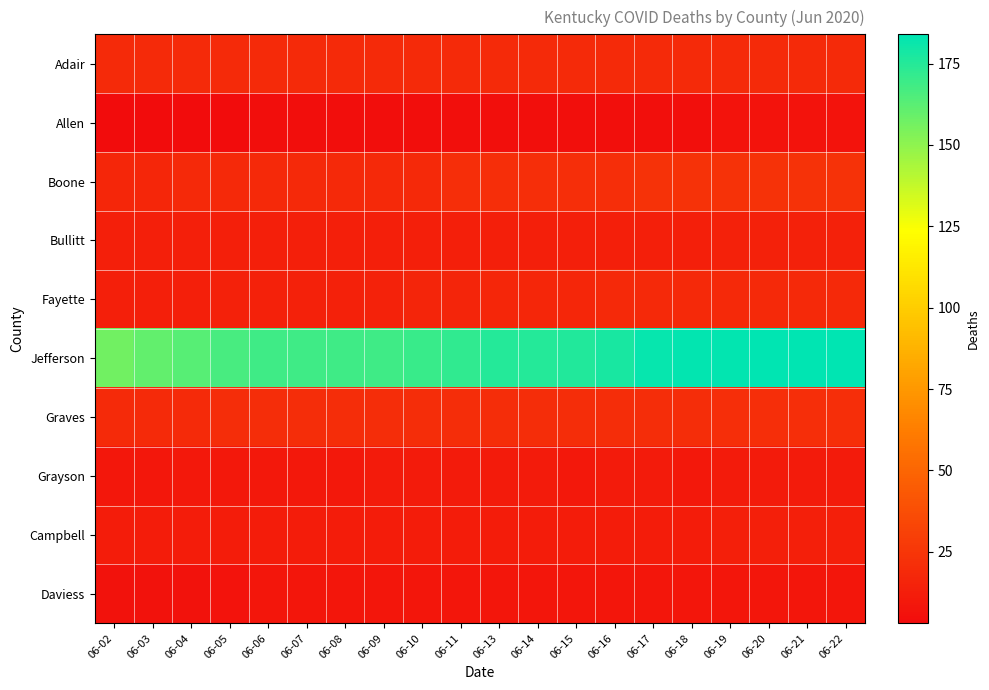

At which category does the chart reach its peak across all series?

06-20